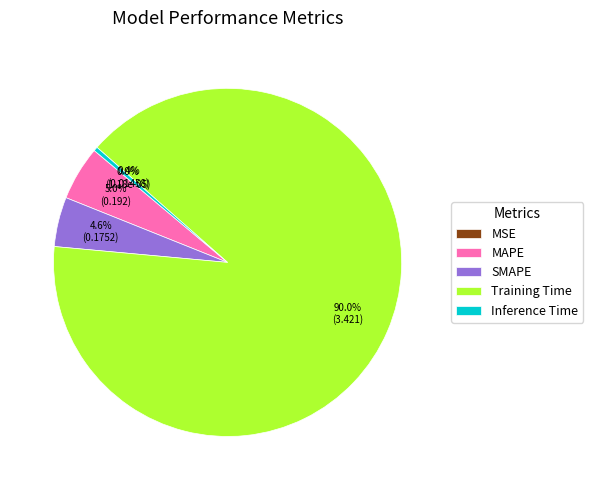

Between Training Time and Inference Time, which is larger?

Training Time